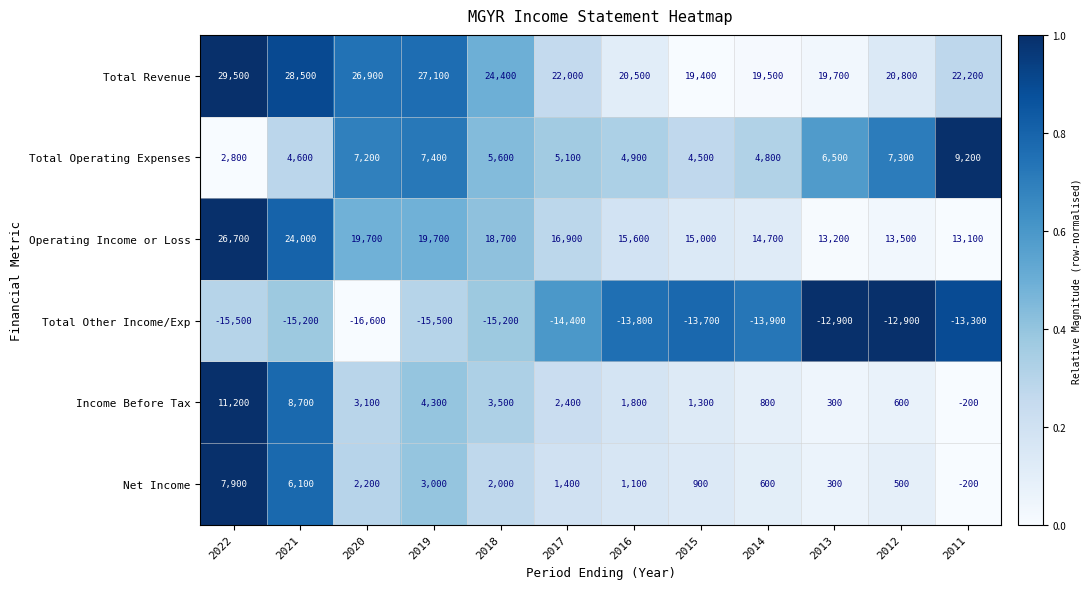

Which series has the widest spread of values?

Operating Income or Loss